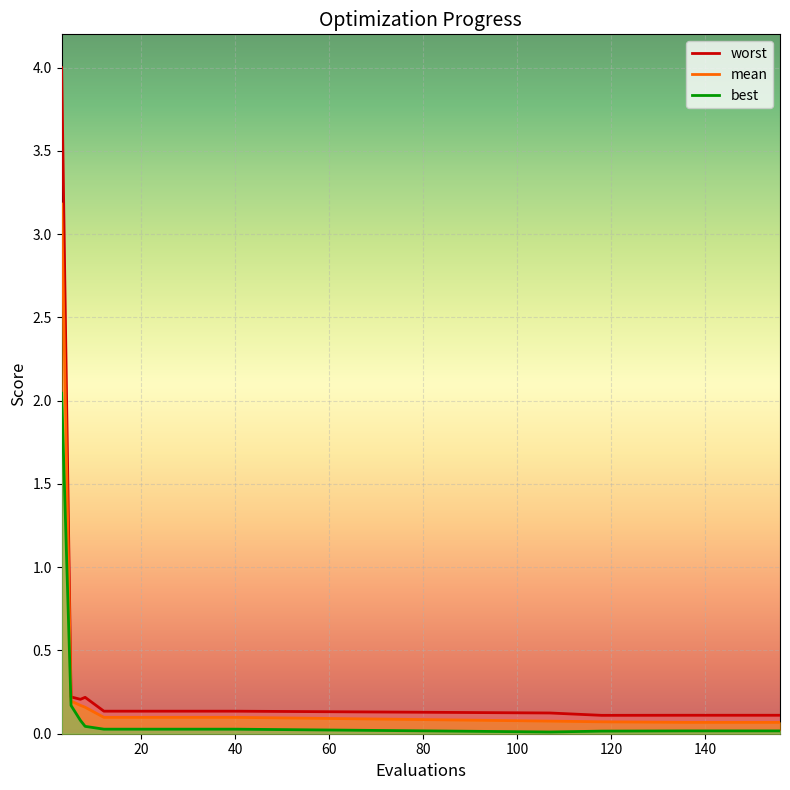

Is it true that mean equals 0.1 at 107?

False